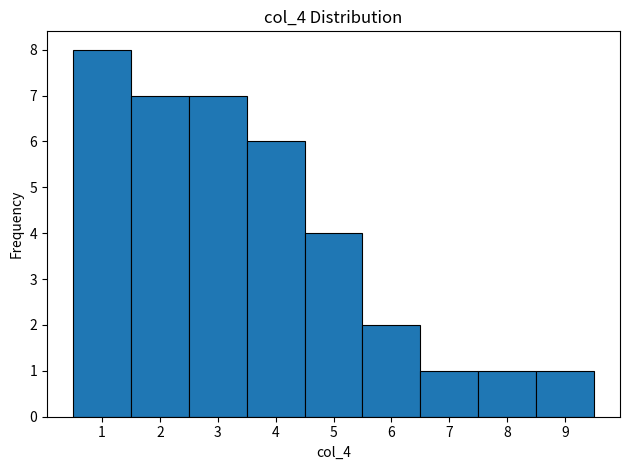

What is the height of the bar covering 6.5 to 7.5 on the x-axis? The values are not printed on the chart, so give them approximately, as read against the axis.

1